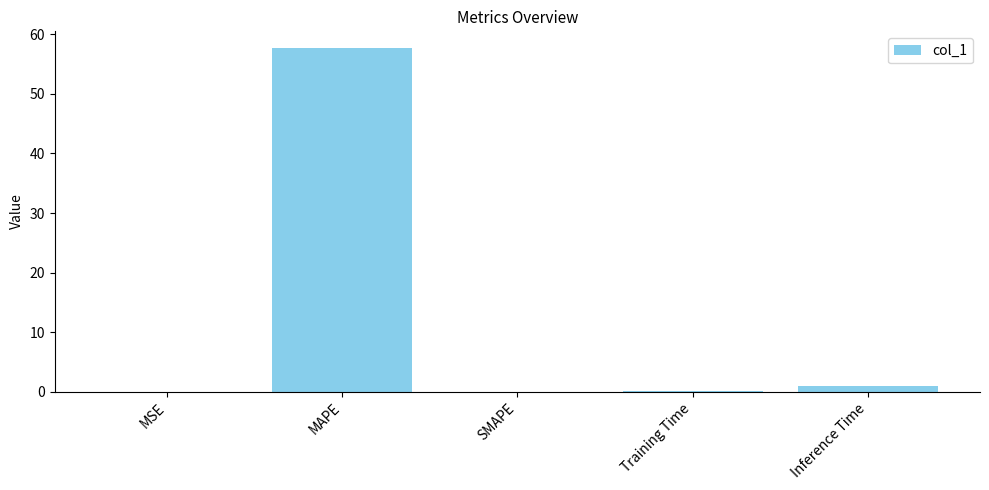

Which label corresponds to the largest value in the chart?

MAPE